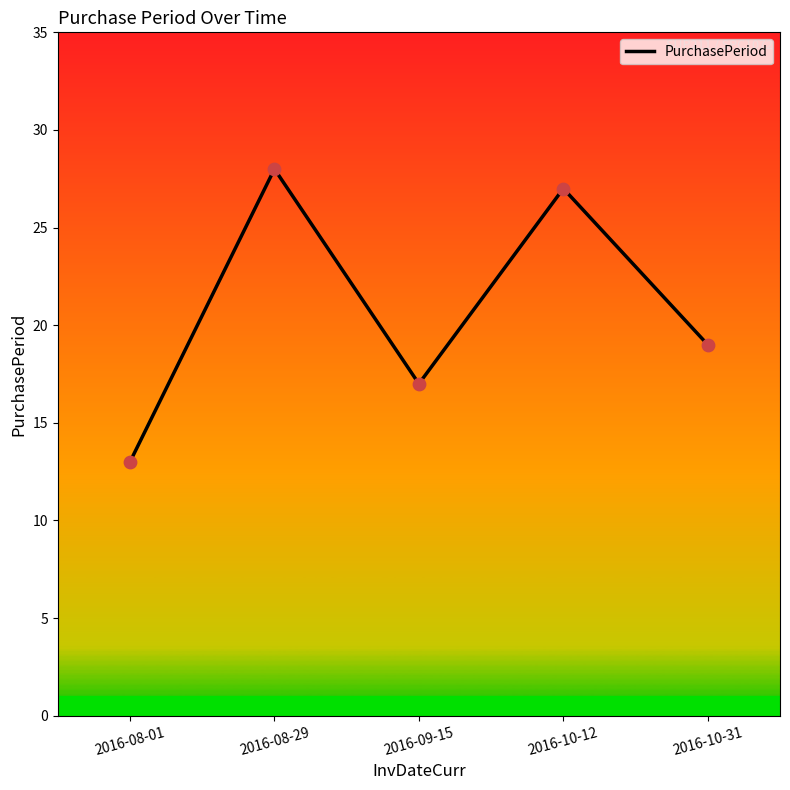

What is the change in value from 2016-08-29 to 2016-10-31?

-9